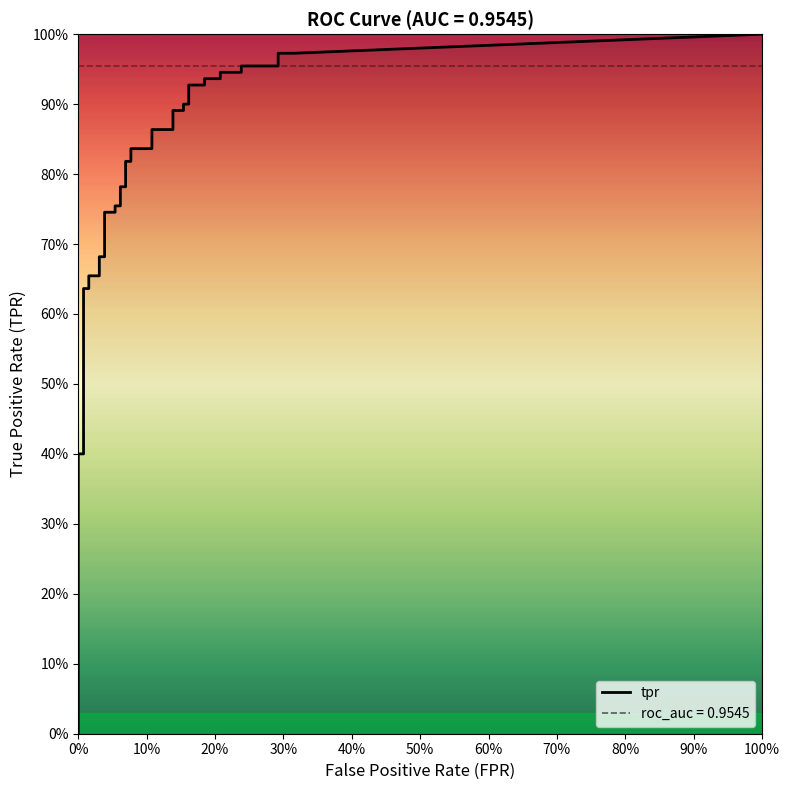

At which category does the chart reach its peak across all series?

38